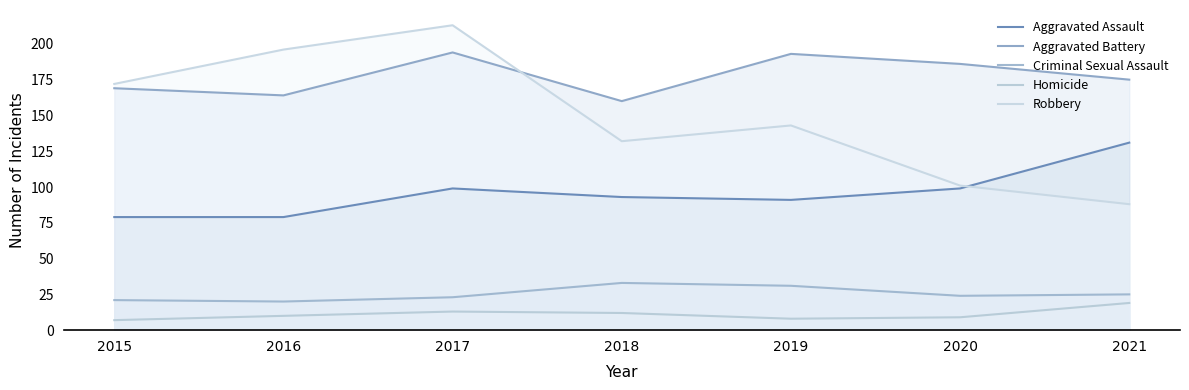

Is the value of Aggravated Battery at 2017 greater than the value of Robbery at 2017?

No